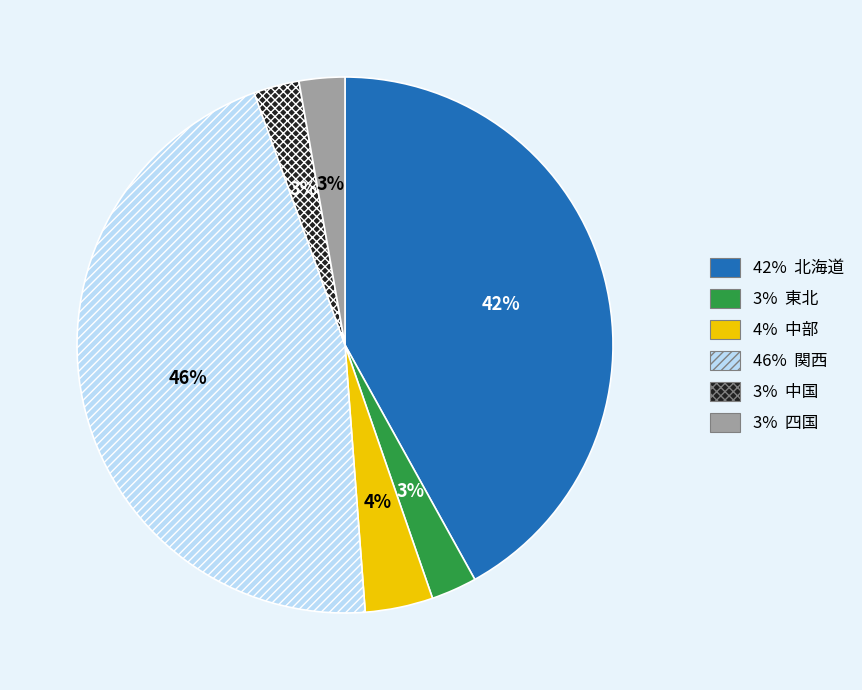

To the nearest percent, what is the average slice percentage?

17%